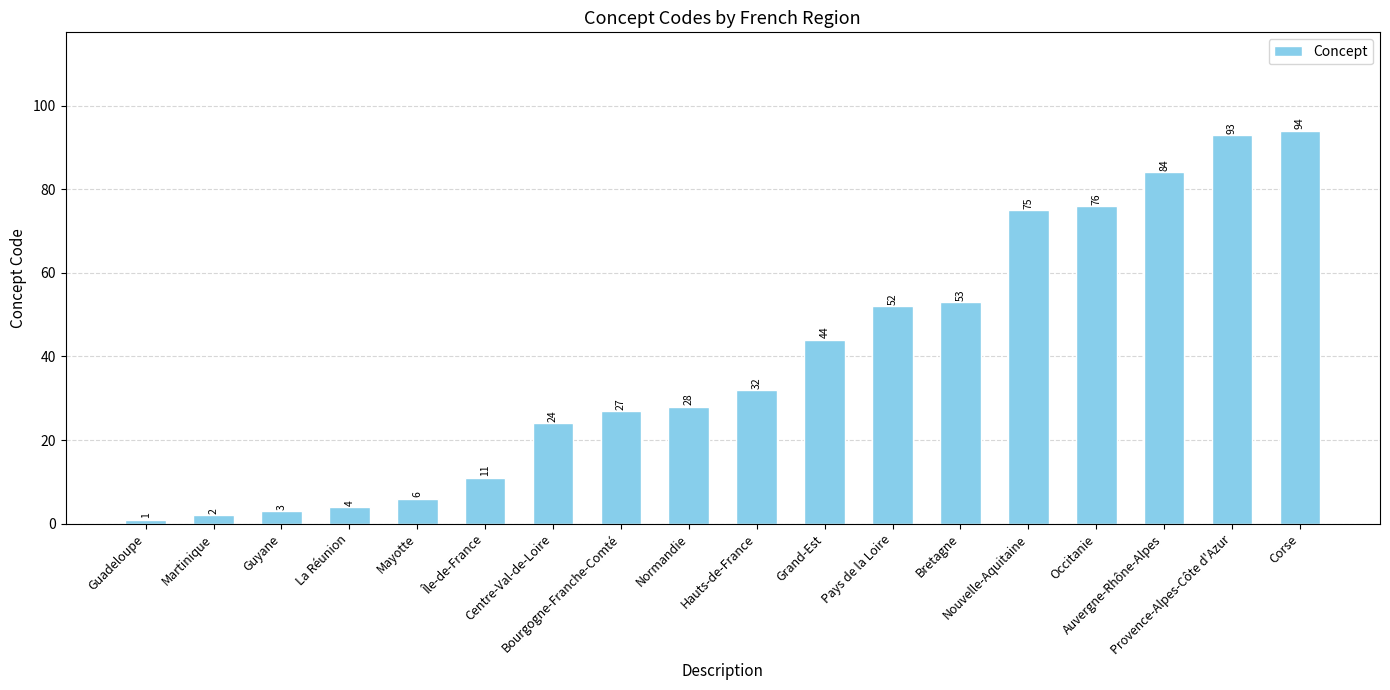

What is the difference between the maximum and minimum values?

93